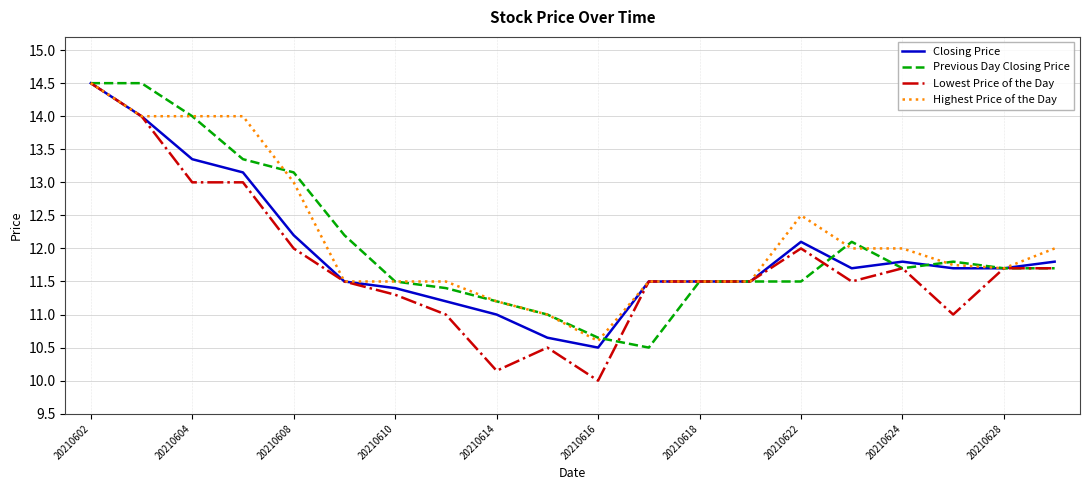

Which series has the widest spread of values?

Lowest Price of the Day